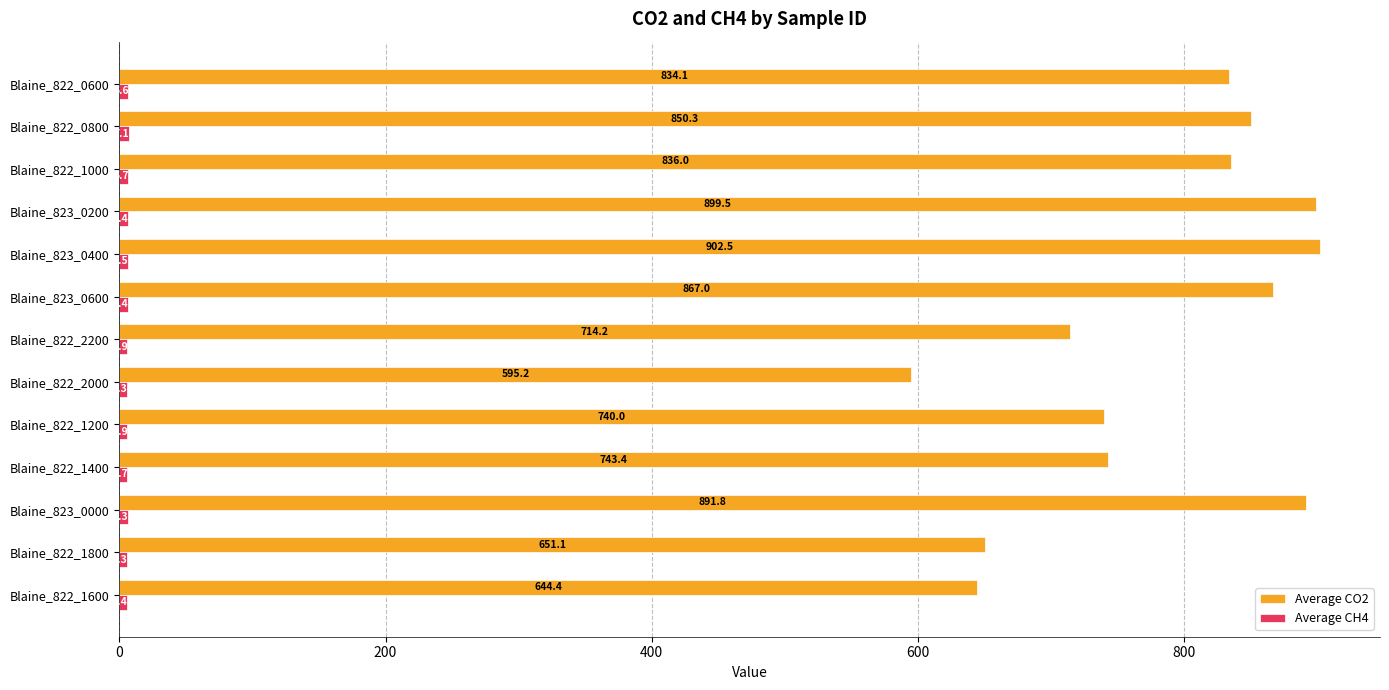

What is the difference between the Average CO2 values at Blaine_823_0000 and Blaine_822_0800?

41.5